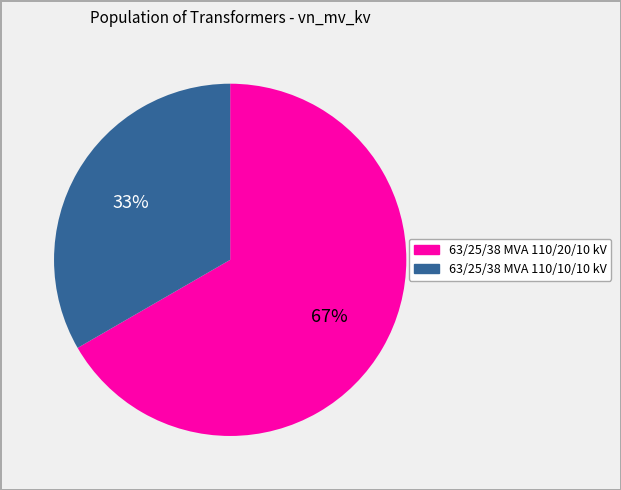

What is the largest slice in the pie chart?

63/25/38 MVA 110/20/10 kV